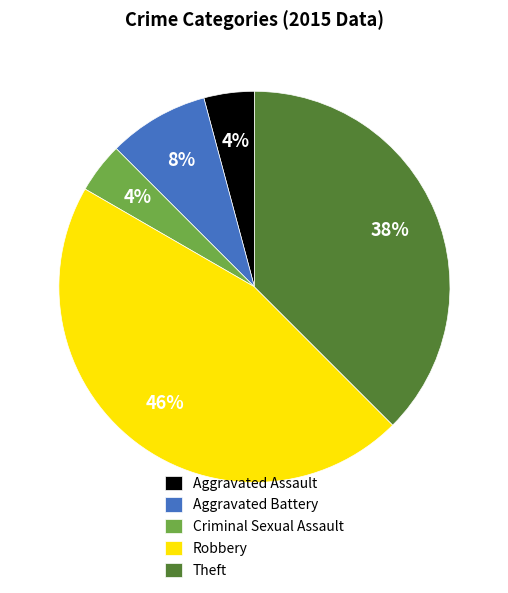

To the nearest percent, what percentage of the pie is Robbery?

46%